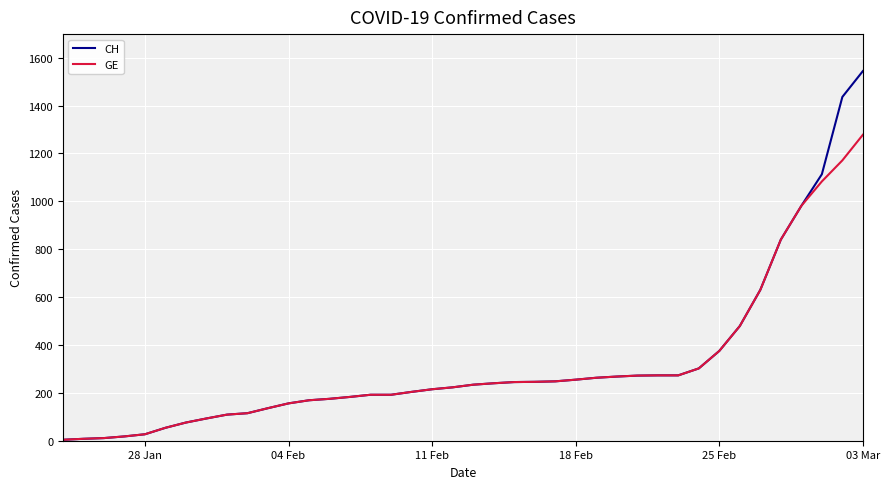

Which series has the largest range (max minus min)?

CH